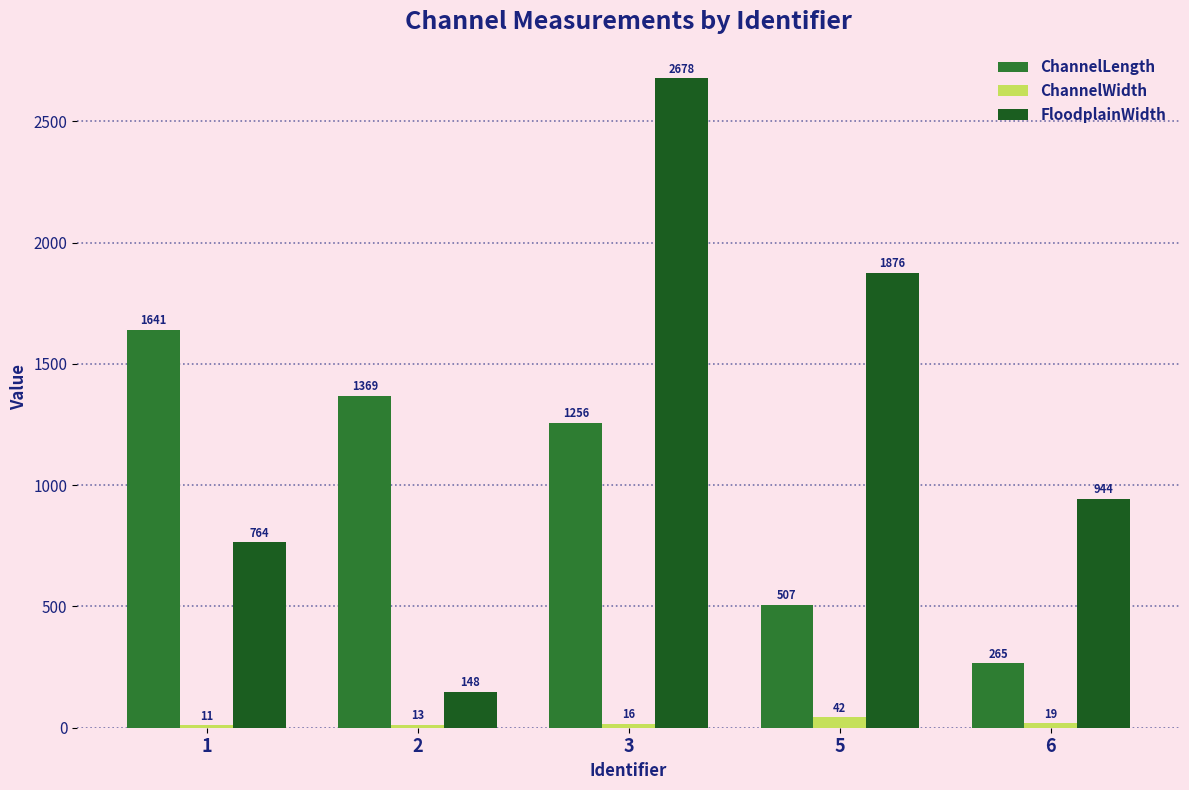

What is the sum of the ChannelWidth values at 2 and 3?

28.3